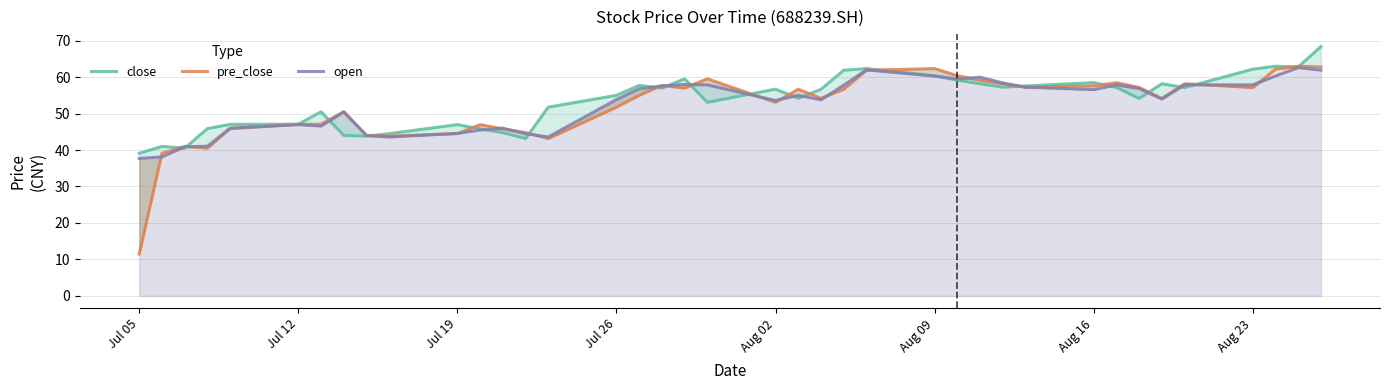

The open series shows 87.3 at 29. True or false?

False